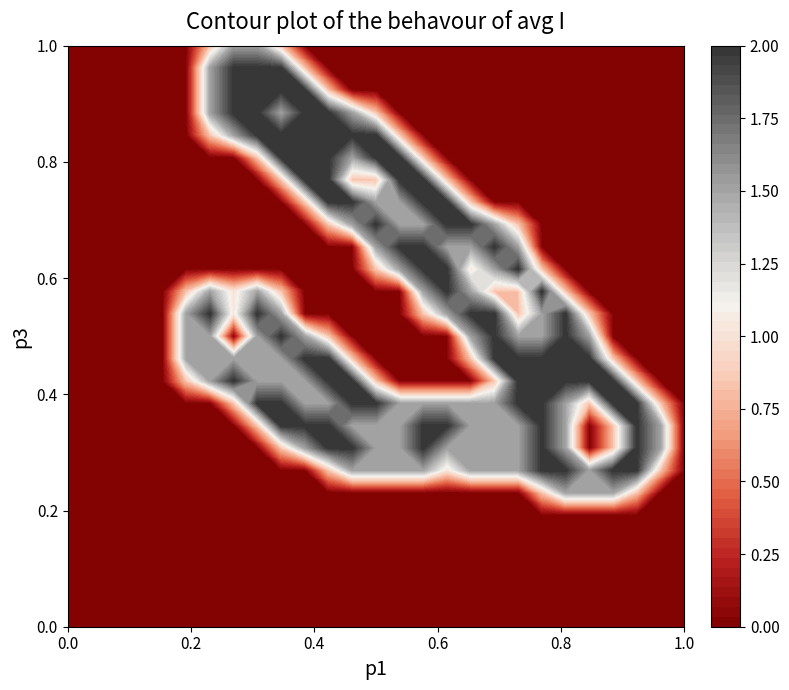

Reading right to left, transcribe all the data shown in this chart.

row_0: 26=0.0	25=0.0	24=0.0	23=0.0	22=0.0	21=0.0	20=0.0	19=0.0	18=0.0	17=0.0	16=0.0	15=0.0	14=0.0	13=0.0	12=0.0	11=0.0	10=0.0	9=0.0	8=0.0	7=0.0	6=0.0	5=0.0	4=0.0	3=0.0	2=0.0	1=0.0	0=0.0
row_1: 26=0.0	25=0.0	24=0.0	23=0.0	22=0.0	21=0.0	20=0.0	19=0.0	18=0.0	17=0.0	16=0.0	15=0.0	14=0.0	13=0.0	12=0.0	11=0.0	10=0.0	9=0.0	8=0.0	7=0.0	6=0.0	5=0.0	4=0.0	3=0.0	2=0.0	1=0.0	0=0.0
row_2: 26=0.0	25=0.0	24=0.0	23=0.0	22=0.0	21=0.0	20=0.0	19=0.0	18=0.0	17=0.0	16=0.0	15=0.0	14=0.0	13=0.0	12=0.0	11=0.0	10=0.0	9=0.0	8=0.0	7=0.0	6=0.0	5=0.0	4=0.0	3=0.0	2=0.0	1=0.0	0=0.0
row_3: 26=0.0	25=0.0	24=0.0	23=0.0	22=0.0	21=0.0	20=0.0	19=0.0	18=0.0	17=0.0	16=0.0	15=0.0	14=0.0	13=0.0	12=0.0	11=0.0	10=0.0	9=0.0	8=0.0	7=0.0	6=0.0	5=0.0	4=0.0	3=0.0	2=0.0	1=0.0	0=0.0
row_4: 26=0.0	25=0.0	24=0.0	23=0.0	22=0.0	21=0.0	20=0.0	19=0.0	18=0.0	17=0.0	16=0.0	15=0.0	14=0.0	13=0.0	12=0.0	11=0.0	10=0.0	9=0.0	8=0.0	7=0.0	6=0.0	5=0.0	4=0.0	3=0.0	2=0.0	1=0.0	0=0.0
row_5: 26=0.0	25=0.0	24=0.0	23=0.0	22=0.0	21=0.0	20=0.0	19=0.0	18=0.0	17=0.0	16=0.0	15=0.0	14=0.0	13=0.0	12=0.0	11=0.0	10=0.0	9=0.0	8=0.0	7=0.0	6=0.0	5=0.0	4=0.0	3=0.0	2=0.0	1=0.0	0=0.0
row_6: 26=0.0	25=0.0	24=0.8	23=1.5	22=1.5	21=1.5	20=0.8	19=0.0	18=0.0	17=0.0	16=0.0	15=0.0	14=0.0	13=0.0	12=0.0	11=0.0	10=0.0	9=0.0	8=0.0	7=0.0	6=0.0	5=0.0	4=0.0	3=0.0	2=0.0	1=0.0	0=0.0
row_7: 26=0.0	25=0.8	24=2.0	23=2.0	22=1.5	21=2.0	20=2.0	19=1.5	18=1.5	17=1.5	16=1.0	15=1.5	14=1.5	13=1.5	12=1.5	11=0.8	10=0.0	9=0.0	8=0.0	7=0.0	6=0.0	5=0.0	4=0.0	3=0.0	2=0.0	1=0.0	0=0.0
row_8: 26=0.0	25=1.5	24=2.0	23=0.8	22=0.0	21=1.5	20=2.0	19=1.5	18=1.5	17=1.5	16=1.5	15=2.0	14=1.5	13=1.5	12=2.0	11=2.0	10=1.5	9=0.8	8=0.0	7=0.0	6=0.0	5=0.0	4=0.0	3=0.0	2=0.0	1=0.0	0=0.0
row_9: 26=0.0	25=1.5	24=2.0	23=0.8	22=0.0	21=1.5	20=2.0	19=1.5	18=1.5	17=1.5	16=2.0	15=2.0	14=1.5	13=1.5	12=1.5	11=2.0	10=2.0	9=2.0	8=0.8	7=0.0	6=0.0	5=0.0	4=0.0	3=0.0	2=0.0	1=0.0	0=0.0
row_10: 26=0.0	25=0.8	24=2.0	23=2.0	22=0.8	21=1.5	20=2.0	19=2.0	18=1.5	17=1.5	16=1.5	15=1.5	14=1.5	13=2.0	12=2.0	11=1.5	10=1.5	9=2.0	8=2.0	7=0.8	6=0.0	5=0.0	4=0.0	3=0.0	2=0.0	1=0.0	0=0.0
row_11: 26=0.0	25=0.0	24=0.8	23=2.0	22=2.0	21=2.0	20=2.0	19=2.0	18=0.8	17=0.0	16=0.0	15=0.0	14=0.0	13=0.8	12=2.0	11=2.0	10=1.5	9=1.5	8=1.5	7=2.0	6=1.5	5=0.8	4=0.0	3=0.0	2=0.0	1=0.0	0=0.0
row_12: 26=0.0	25=0.0	24=0.0	23=0.8	22=2.0	21=2.0	20=2.0	19=2.0	18=2.0	17=0.8	16=0.0	15=0.0	14=0.0	13=0.0	12=0.8	11=2.0	10=2.0	9=1.5	8=1.5	7=1.5	6=1.5	5=1.5	4=0.0	3=0.0	2=0.0	1=0.0	0=0.0
row_13: 26=0.0	25=0.0	24=0.0	23=0.0	22=1.5	21=2.0	20=1.5	19=1.5	18=2.0	17=1.5	16=0.0	15=0.0	14=0.0	13=0.0	12=0.0	11=0.8	10=1.5	9=2.0	8=1.5	7=0.0	6=1.5	5=1.5	4=0.0	3=0.0	2=0.0	1=0.0	0=0.0
row_14: 26=0.0	25=0.0	24=0.0	23=0.0	22=0.8	21=2.0	20=1.5	19=0.8	18=2.0	17=2.0	16=1.5	15=0.8	14=0.0	13=0.0	12=0.0	11=0.0	10=0.0	9=1.5	8=2.0	7=1.0	6=2.0	5=1.5	4=0.0	3=0.0	2=0.0	1=0.0	0=0.0
row_15: 26=0.0	25=0.0	24=0.0	23=0.0	22=0.0	21=0.8	20=2.0	19=0.8	18=0.8	17=1.5	16=2.0	15=1.5	14=0.0	13=0.0	12=0.0	11=0.0	10=0.0	9=0.8	8=1.5	7=1.0	6=1.5	5=0.8	4=0.0	3=0.0	2=0.0	1=0.0	0=0.0
row_16: 26=0.0	25=0.0	24=0.0	23=0.0	22=0.0	21=0.0	20=0.8	19=2.0	18=1.5	17=1.0	16=2.0	15=2.0	14=1.5	13=0.8	12=0.0	11=0.0	10=0.0	9=0.0	8=0.0	7=0.0	6=0.0	5=0.0	4=0.0	3=0.0	2=0.0	1=0.0	0=0.0
row_17: 26=0.0	25=0.0	24=0.0	23=0.0	22=0.0	21=0.0	20=0.0	19=1.5	18=2.0	17=1.5	16=1.5	15=2.0	14=2.0	13=1.5	12=0.0	11=0.0	10=0.0	9=0.0	8=0.0	7=0.0	6=0.0	5=0.0	4=0.0	3=0.0	2=0.0	1=0.0	0=0.0
row_18: 26=0.0	25=0.0	24=0.0	23=0.0	22=0.0	21=0.0	20=0.0	19=0.8	18=1.5	17=2.0	16=2.0	15=1.5	14=1.5	13=2.0	12=1.5	11=0.8	10=0.0	9=0.0	8=0.0	7=0.0	6=0.0	5=0.0	4=0.0	3=0.0	2=0.0	1=0.0	0=0.0
row_19: 26=0.0	25=0.0	24=0.0	23=0.0	22=0.0	21=0.0	20=0.0	19=0.0	18=0.0	17=0.8	16=2.0	15=2.0	14=1.5	13=1.5	12=2.0	11=2.0	10=0.8	9=0.0	8=0.0	7=0.0	6=0.0	5=0.0	4=0.0	3=0.0	2=0.0	1=0.0	0=0.0
row_20: 26=0.0	25=0.0	24=0.0	23=0.0	22=0.0	21=0.0	20=0.0	19=0.0	18=0.0	17=0.0	16=0.8	15=2.0	14=2.0	13=0.8	12=0.8	11=2.0	10=2.0	9=0.8	8=0.0	7=0.0	6=0.0	5=0.0	4=0.0	3=0.0	2=0.0	1=0.0	0=0.0
row_21: 26=0.0	25=0.0	24=0.0	23=0.0	22=0.0	21=0.0	20=0.0	19=0.0	18=0.0	17=0.0	16=0.0	15=0.8	14=2.0	13=2.0	12=1.5	11=2.0	10=2.0	9=2.0	8=0.8	7=0.0	6=0.0	5=0.0	4=0.0	3=0.0	2=0.0	1=0.0	0=0.0
row_22: 26=0.0	25=0.0	24=0.0	23=0.0	22=0.0	21=0.0	20=0.0	19=0.0	18=0.0	17=0.0	16=0.0	15=0.0	14=0.8	13=2.0	12=2.0	11=2.0	10=2.0	9=2.0	8=2.0	7=1.5	6=0.8	5=0.0	4=0.0	3=0.0	2=0.0	1=0.0	0=0.0
row_23: 26=0.0	25=0.0	24=0.0	23=0.0	22=0.0	21=0.0	20=0.0	19=0.0	18=0.0	17=0.0	16=0.0	15=0.0	14=0.0	13=0.8	12=1.5	11=2.0	10=2.0	9=1.5	8=2.0	7=2.0	6=1.5	5=0.0	4=0.0	3=0.0	2=0.0	1=0.0	0=0.0
row_24: 26=0.0	25=0.0	24=0.0	23=0.0	22=0.0	21=0.0	20=0.0	19=0.0	18=0.0	17=0.0	16=0.0	15=0.0	14=0.0	13=0.0	12=0.0	11=0.8	10=2.0	9=2.0	8=2.0	7=2.0	6=1.5	5=0.0	4=0.0	3=0.0	2=0.0	1=0.0	0=0.0
row_25: 26=0.0	25=0.0	24=0.0	23=0.0	22=0.0	21=0.0	20=0.0	19=0.0	18=0.0	17=0.0	16=0.0	15=0.0	14=0.0	13=0.0	12=0.0	11=0.0	10=0.8	9=2.0	8=2.0	7=2.0	6=1.5	5=0.0	4=0.0	3=0.0	2=0.0	1=0.0	0=0.0
row_26: 26=0.0	25=0.0	24=0.0	23=0.0	22=0.0	21=0.0	20=0.0	19=0.0	18=0.0	17=0.0	16=0.0	15=0.0	14=0.0	13=0.0	12=0.0	11=0.0	10=0.0	9=0.8	8=1.5	7=1.5	6=0.8	5=0.0	4=0.0	3=0.0	2=0.0	1=0.0	0=0.0